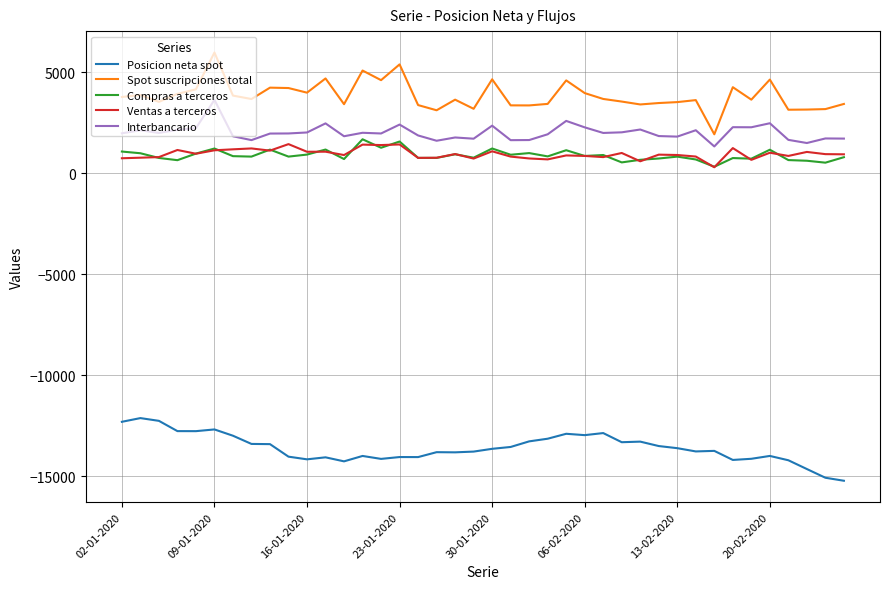

What are all the series names shown in the legend?

Posicion neta spot, Spot suscripciones total, Compras a terceros, Ventas a terceros, Interbancario